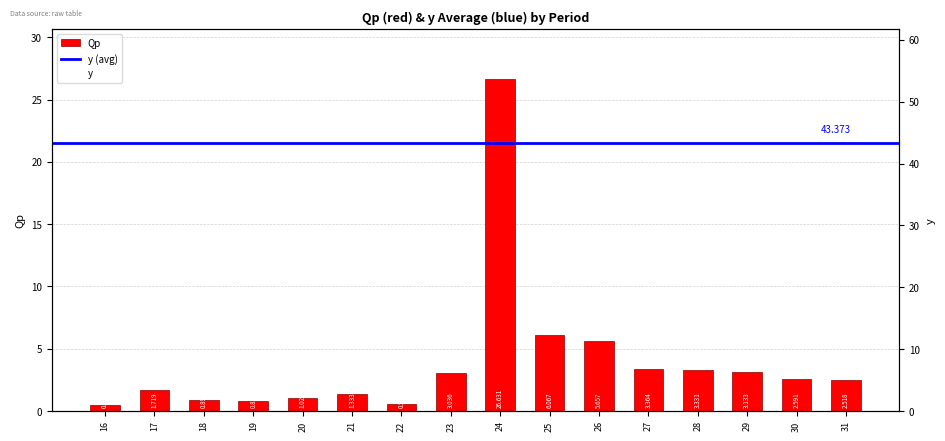

How many data points in Qp are above 2?

9